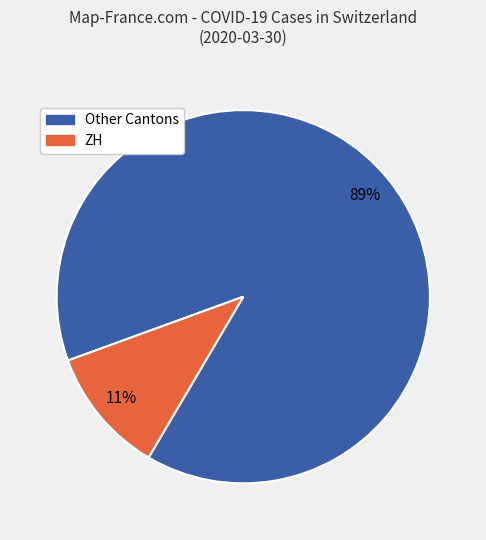

Is there any slice that represents more than half of the pie?

Yes